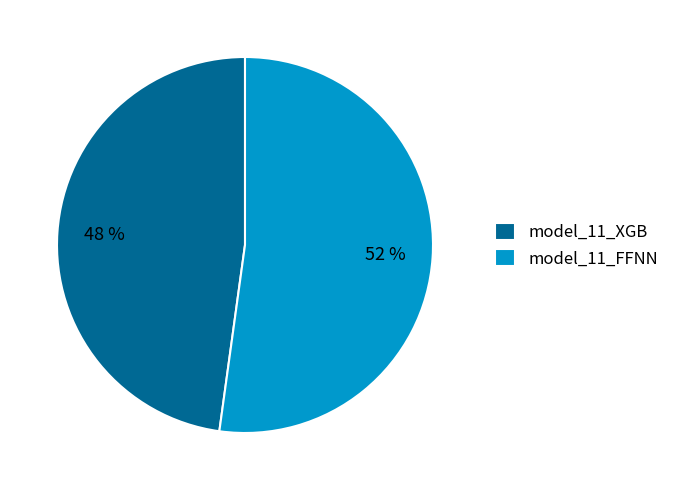

To the nearest percent, what is the difference between the model_11_XGB and model_11_FFNN slice percentages?

4%